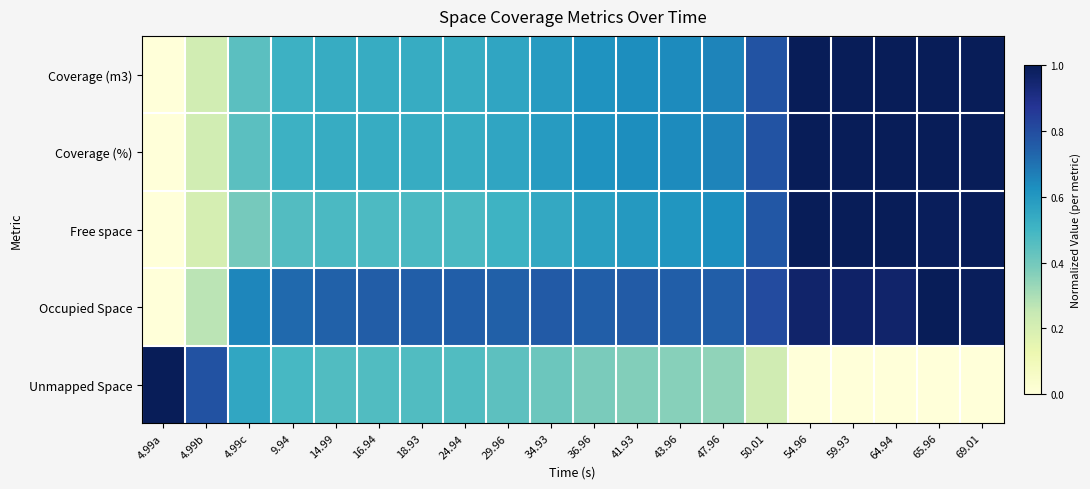

At which category is the sum across all series the highest?

65.96